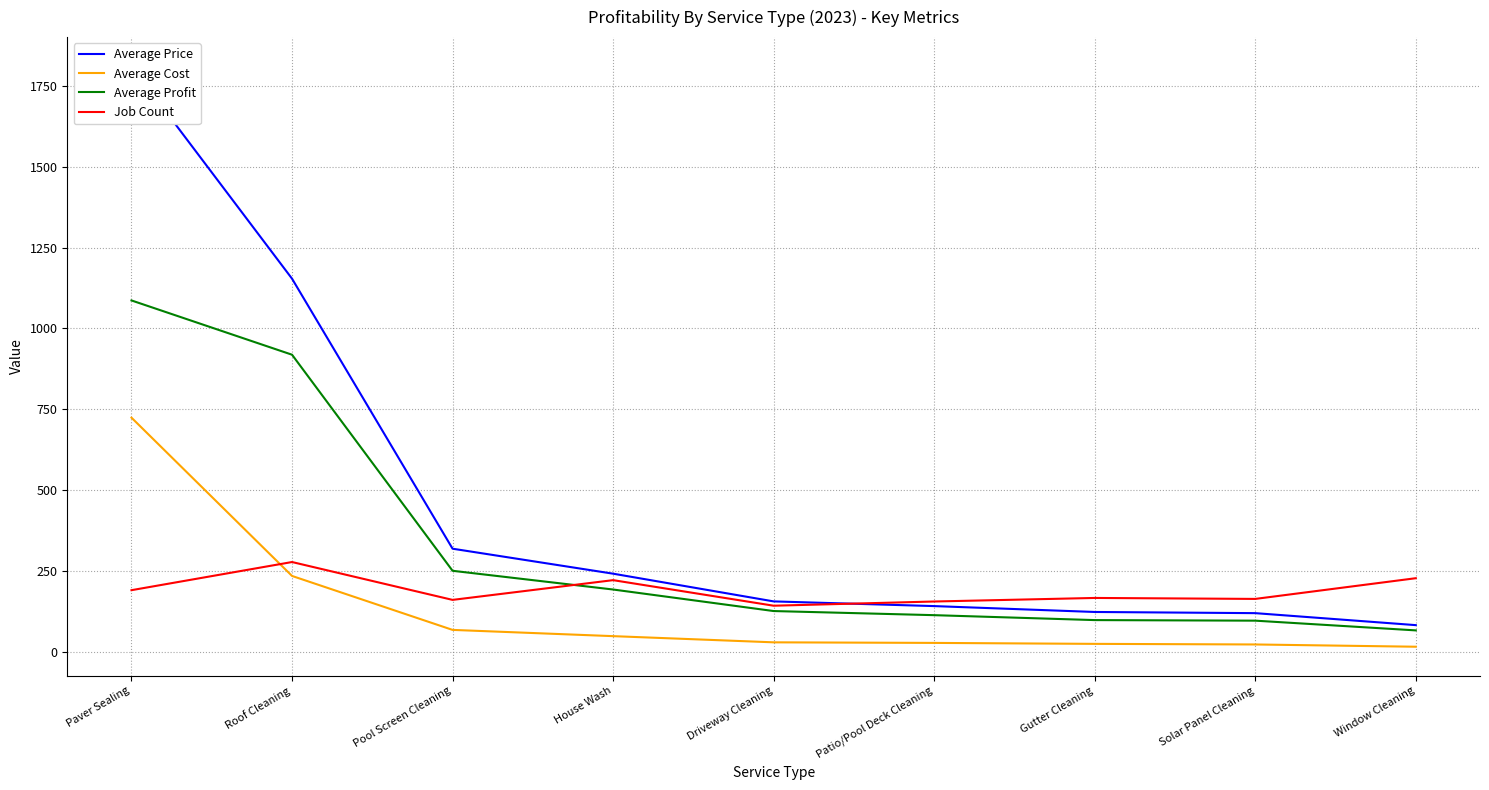

Reading left to right, what are all the values shown in this chart?

Average Price: 1810.6	1153.7	319.2	242.0	156.3	141.8	123.7	120.0	83.0
Average Cost: 724.1	235.0	68.3	48.9	29.8	28.0	25.1	23.2	16.2
Average Profit: 1086.4	918.7	250.9	193.1	126.5	113.8	98.6	96.8	66.7
Job Count: 191.0	278.0	161.0	222.0	143.0	156.0	167.0	164.0	228.0